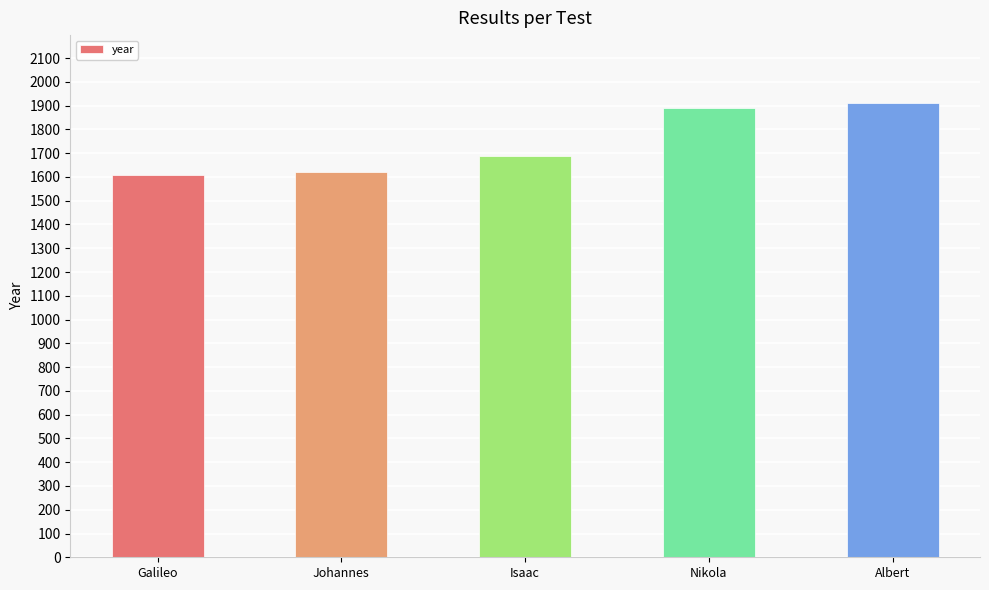

Reading right to left, what are all the values shown in this chart?

1910	1888	1687	1619	1609